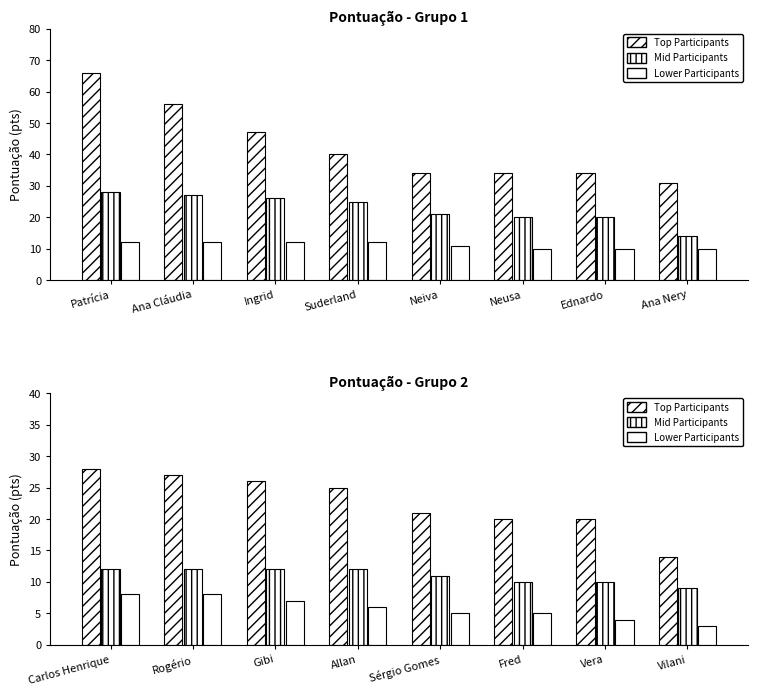

What are all the series names shown in the legend?

Top Participants, Mid Participants, Lower Participants